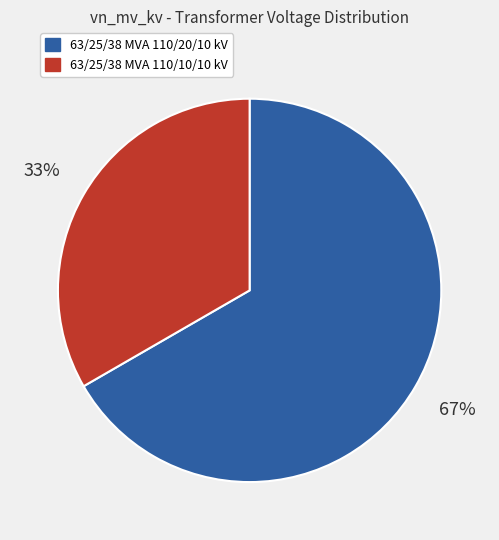

Which category has the smallest portion of the pie?

63/25/38 MVA 110/10/10 kV